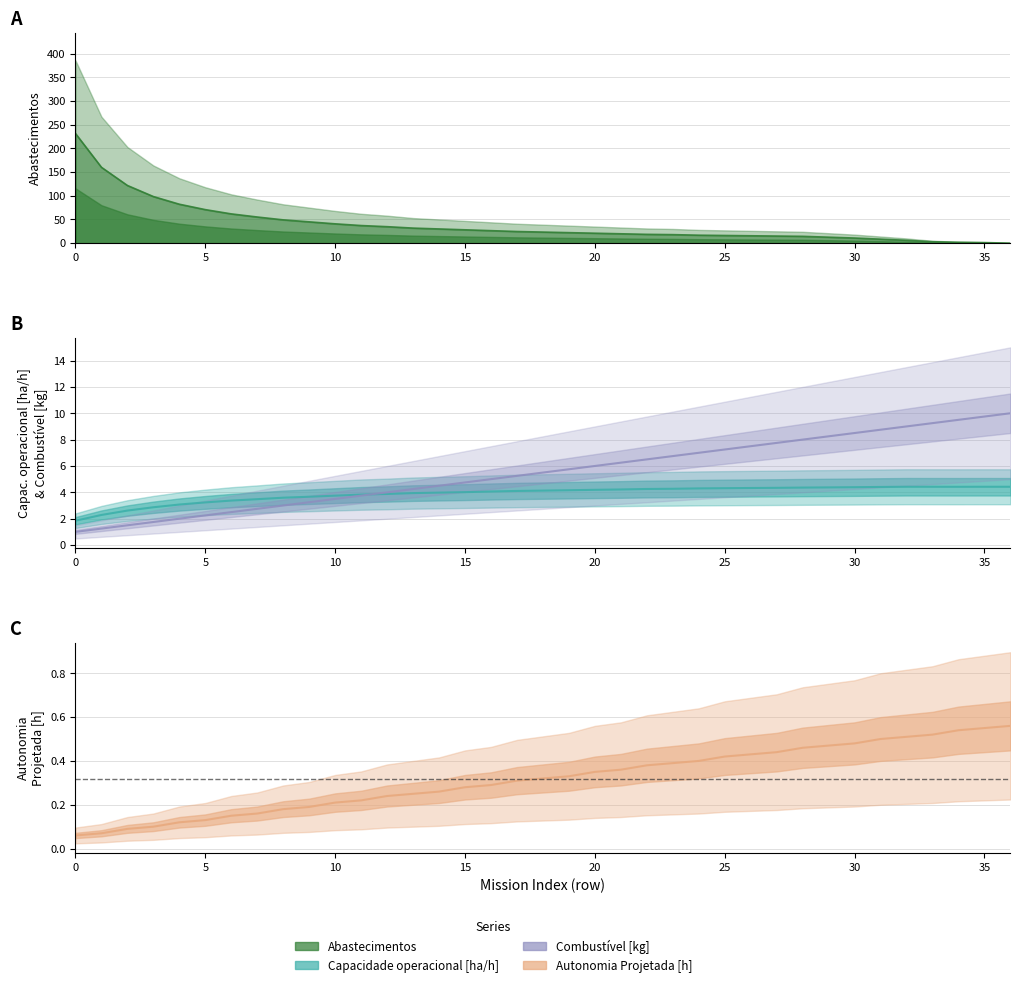

What is the greatest value displayed?

231.6